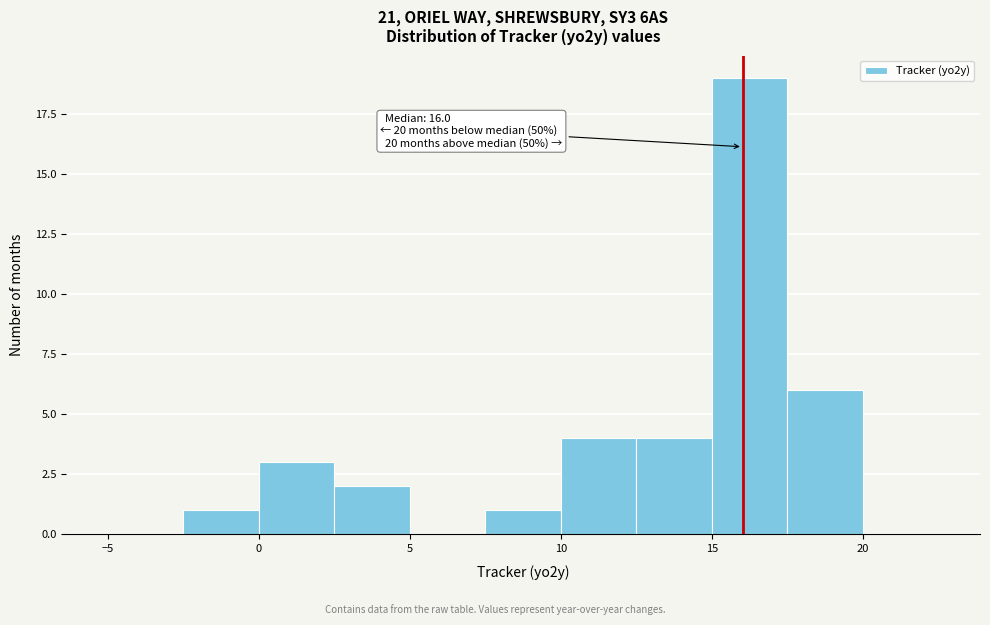

Over which range of the x-axis is the bar tallest?

15.0 to 17.5